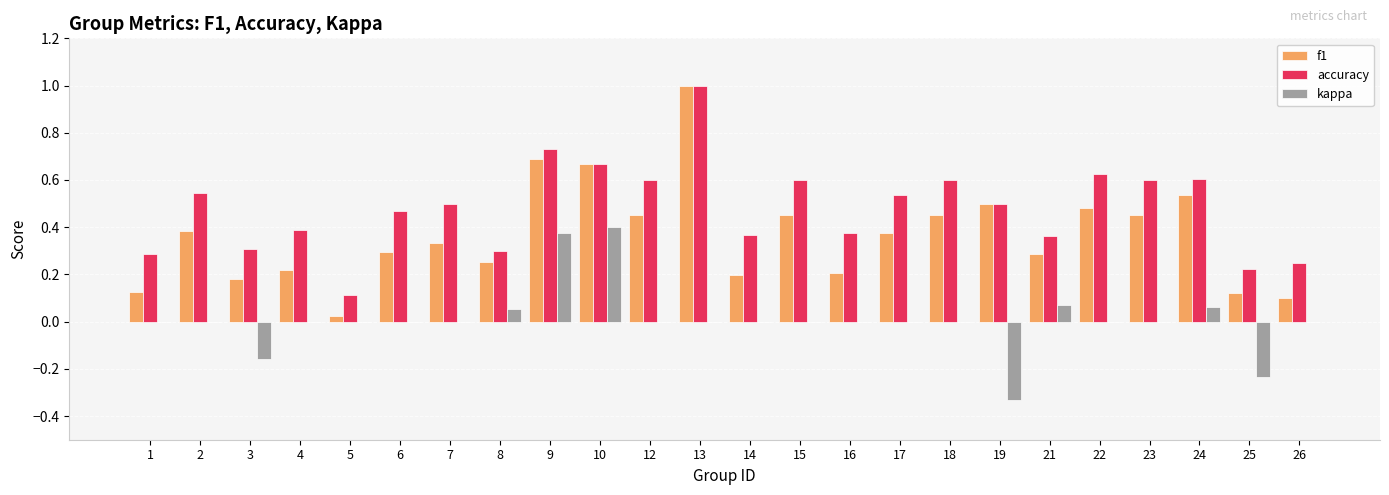

Between 13 and 17, which series saw the biggest shift?

f1